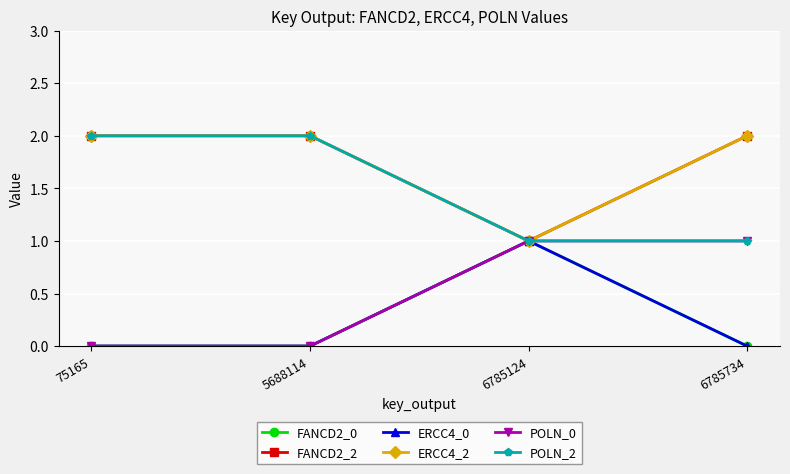

Does the chart have visible grid lines?

Yes